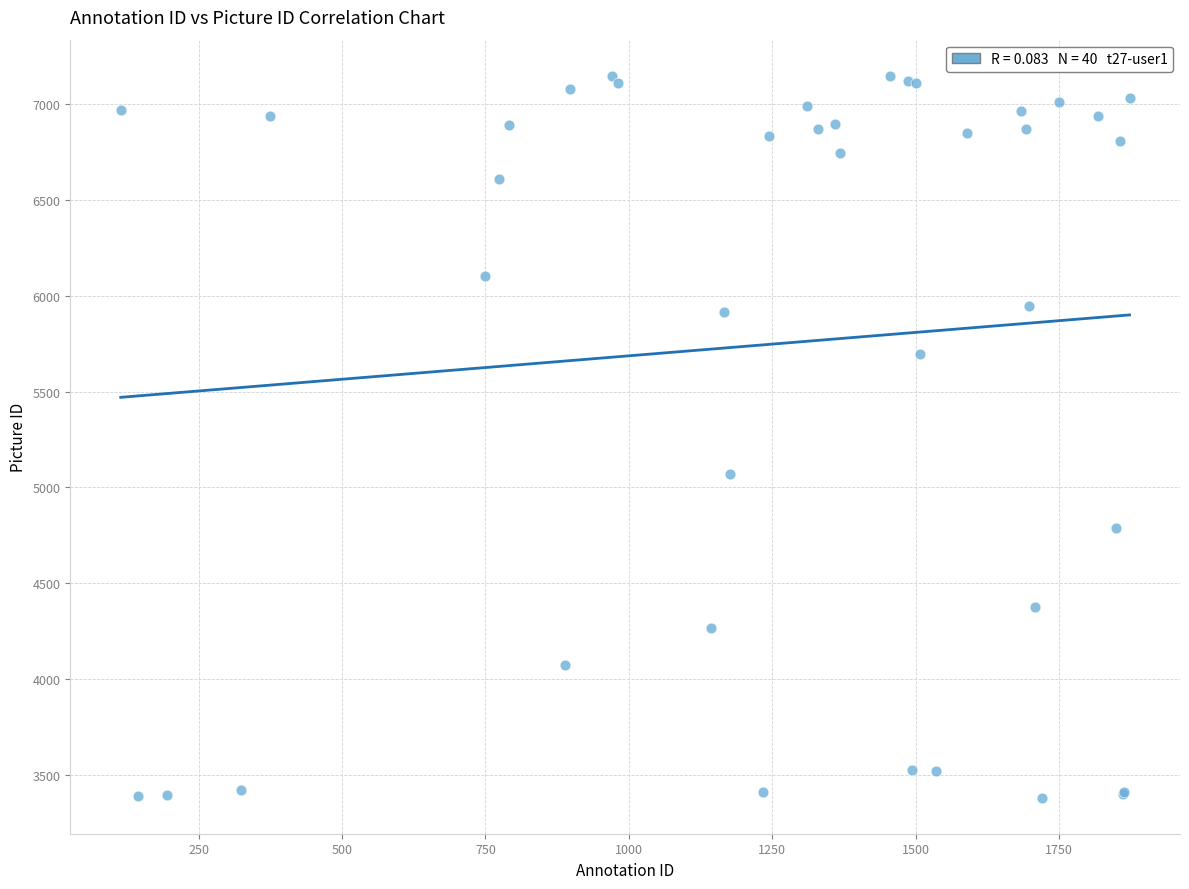

What Y value in the scatter plot is closest to 5264?

5072